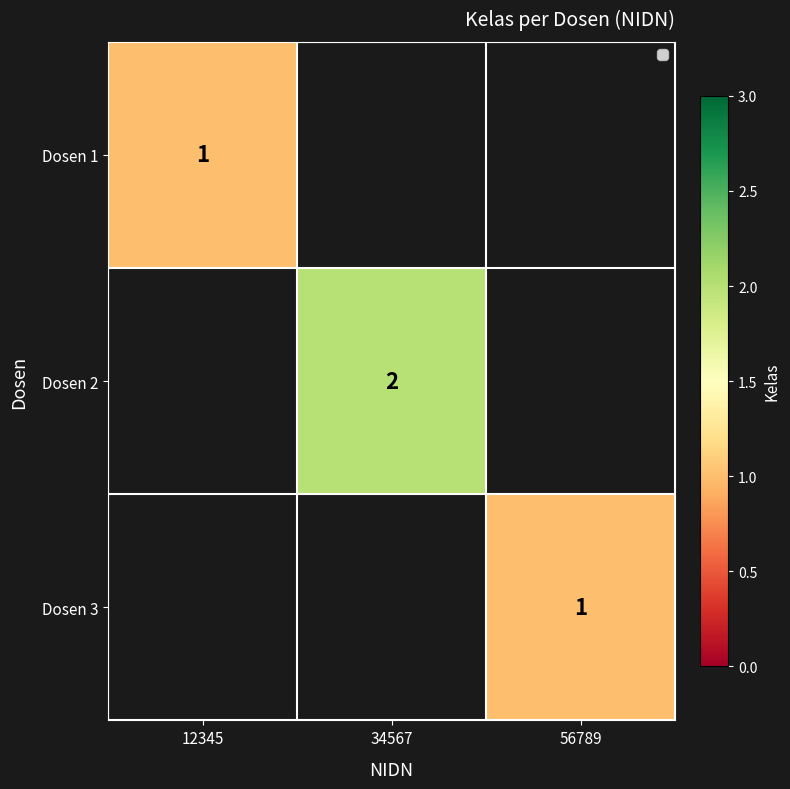

What is the greatest value displayed?

2.0